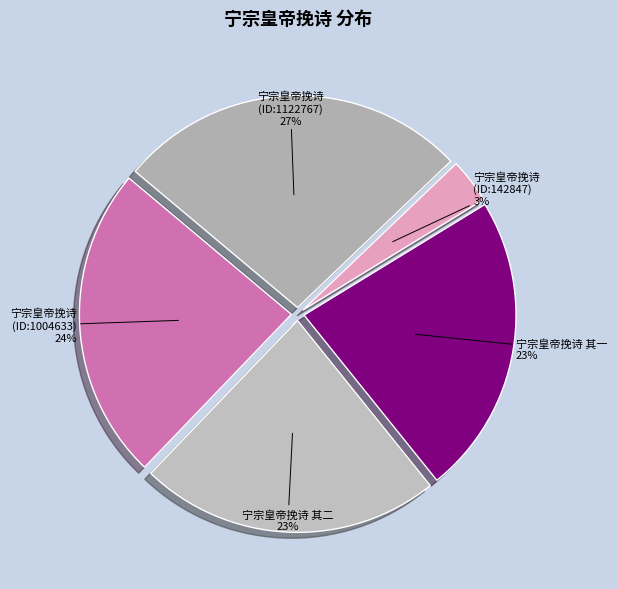

True or false: 宁宗皇帝挽诗 其一 accounts for 23% of the total.

True